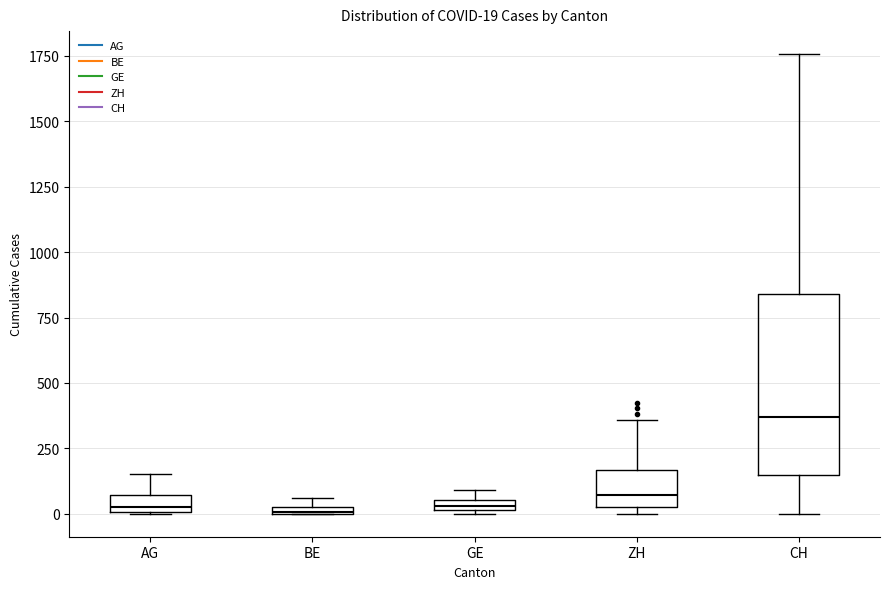

Which box is the tallest, from its lower edge to its upper edge?

CH